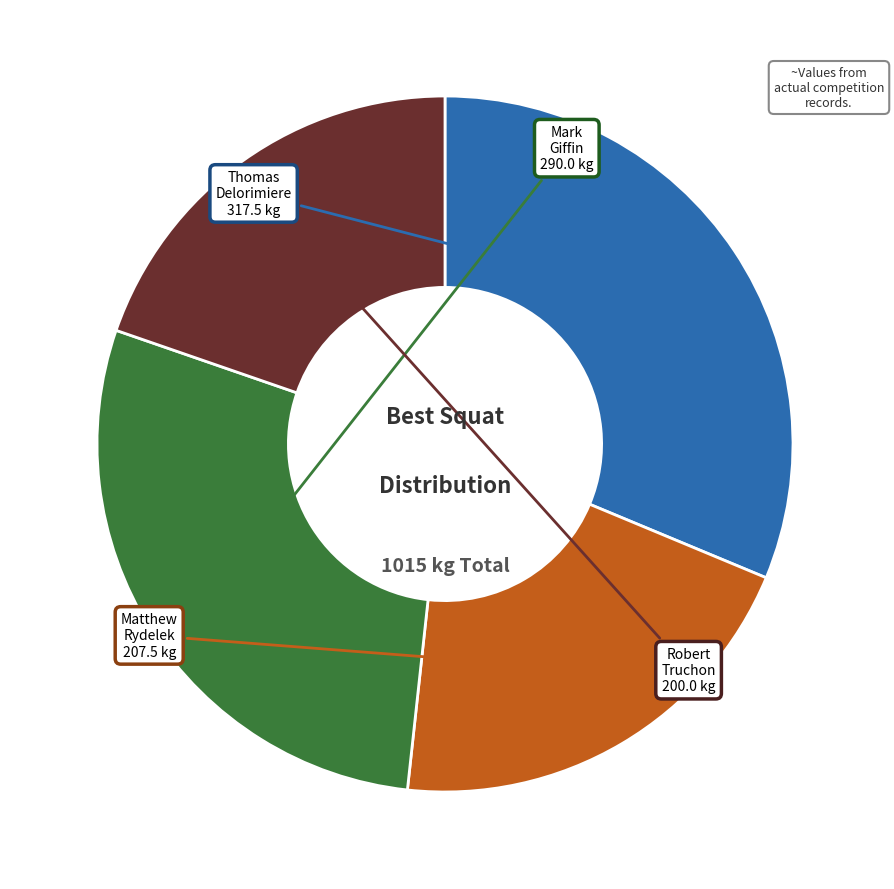

Is there a majority slice in this chart?

No